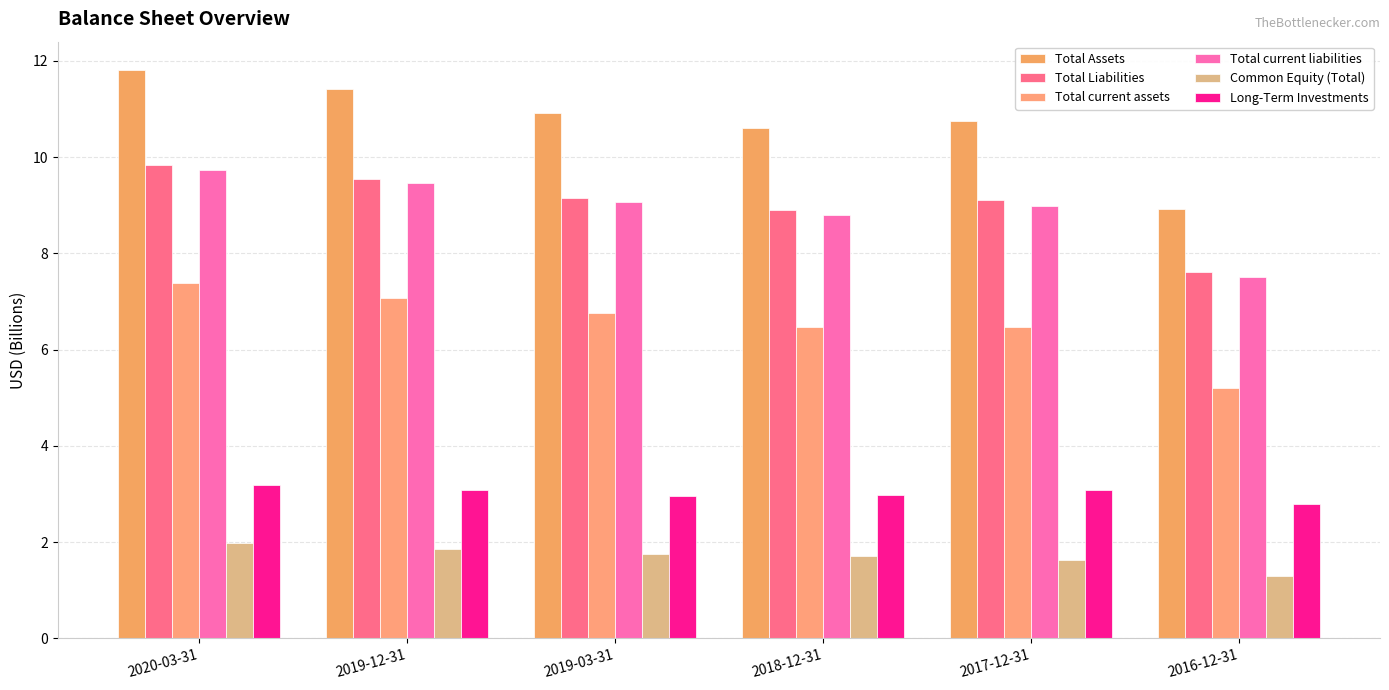

Which series changed the most between 2019-12-31 and 2017-12-31?

Total Assets